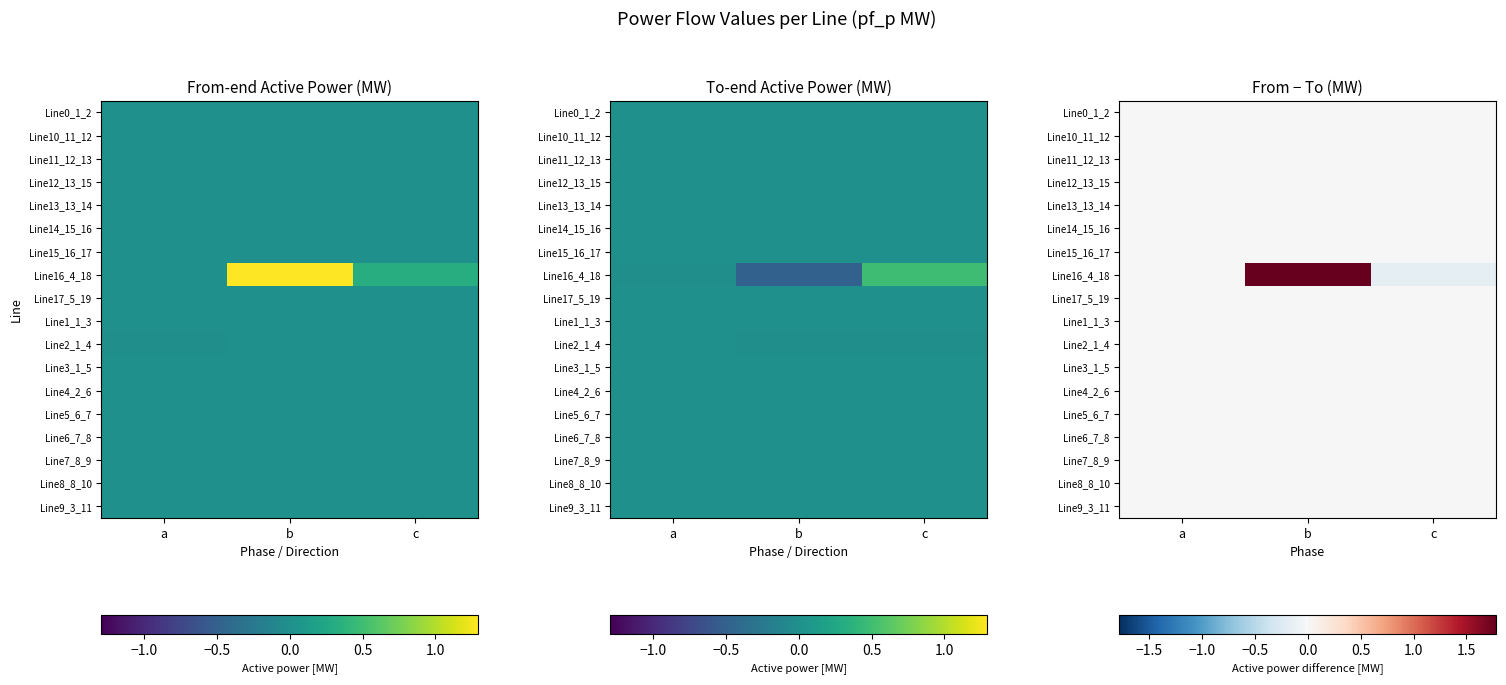

How many values in the Line8_8_10 series are below 0?

1